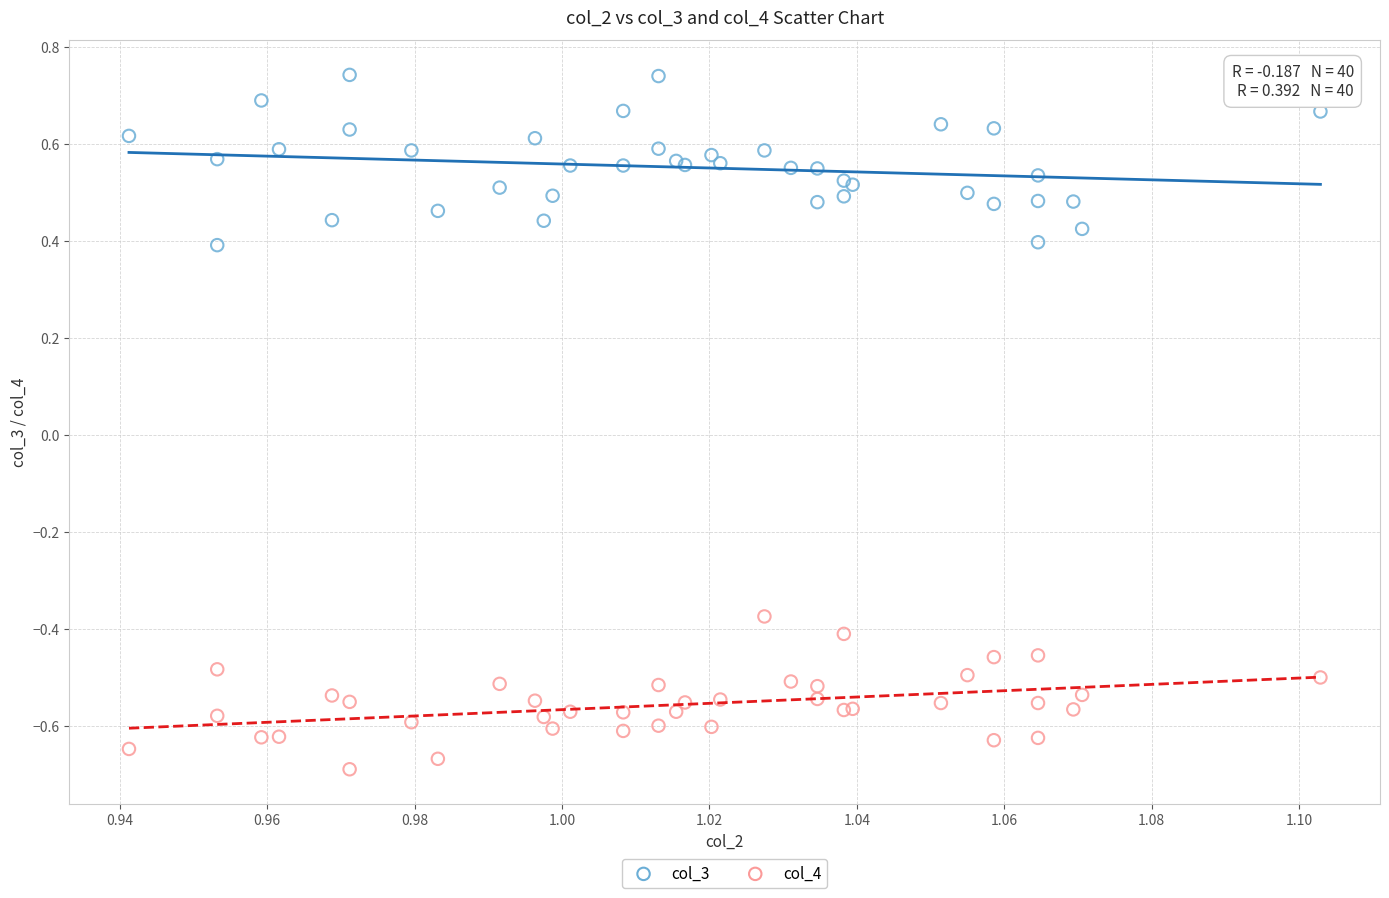

Which series reaches the maximum Y coordinate?

col_3